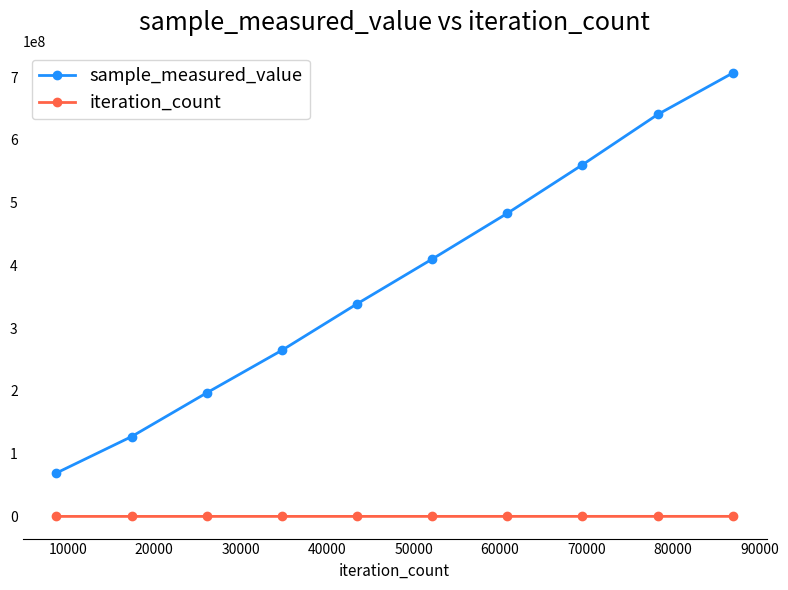

True or false: iteration_count and sample_measured_value intersect in this chart.

False